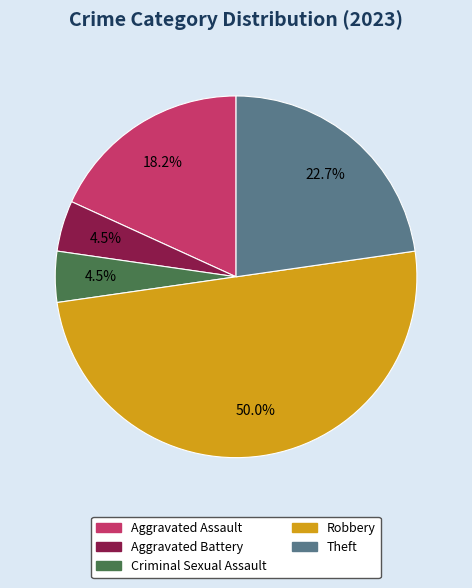

What is the ratio of the value at Aggravated Assault to the value at Robbery?

0.4